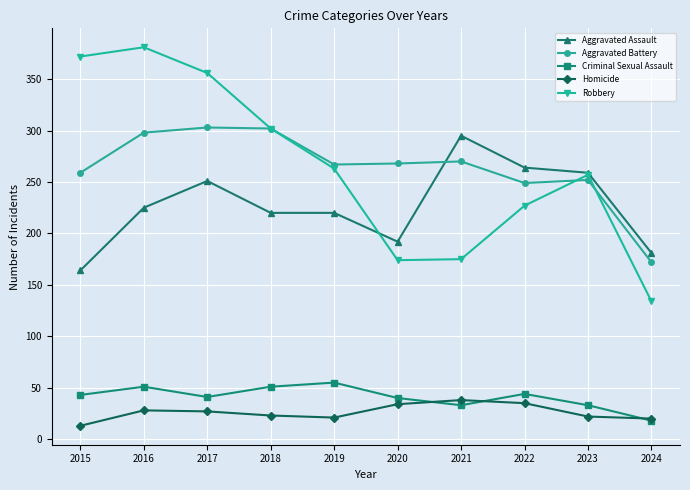

Is it true that Criminal Sexual Assault equals 33 at 2021?

True